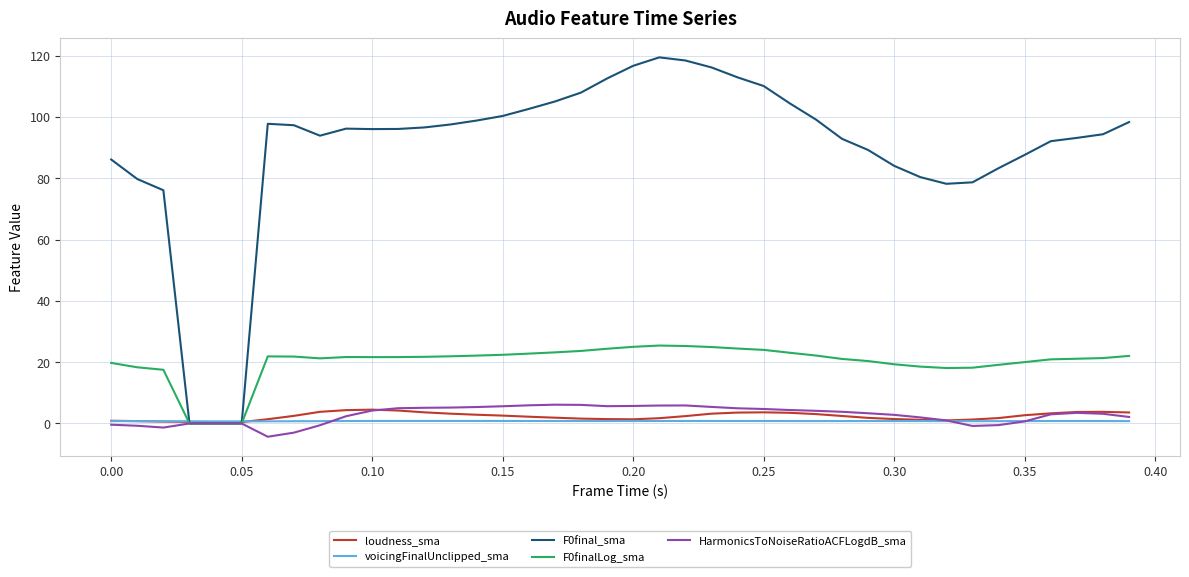

What is the smallest value displayed?

-4.3